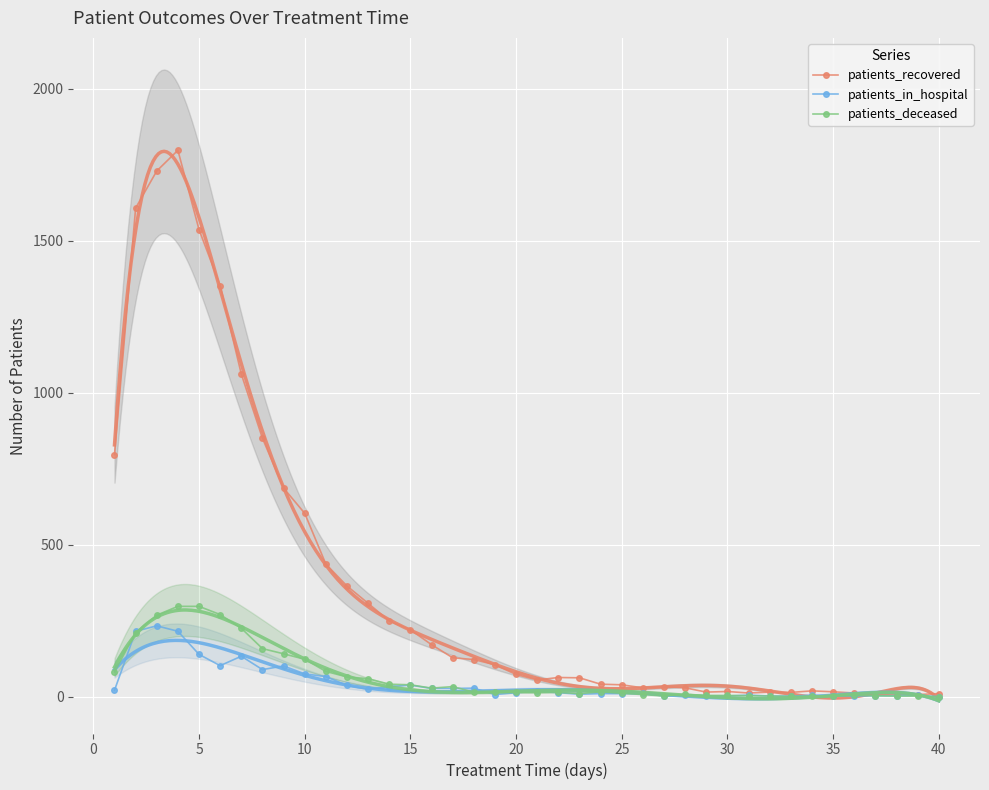

True or false: patients_recovered has more than 2 interior local peaks.

True